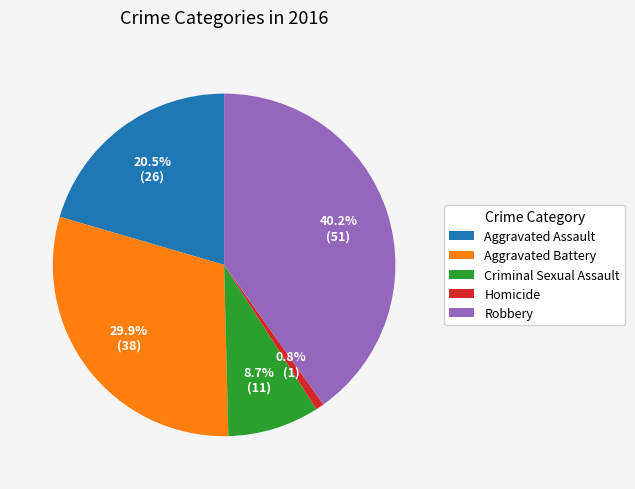

What percentage is NOT represented by Criminal Sexual Assault?

91.3%